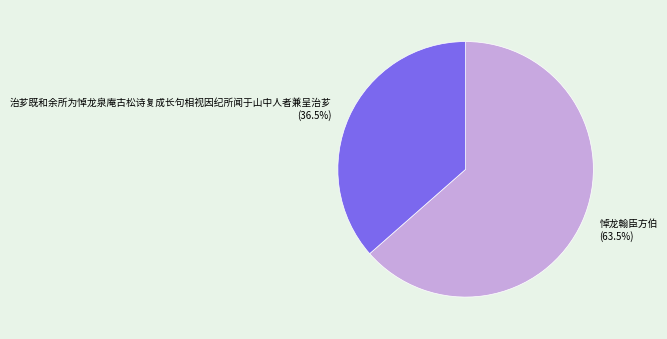

Does any single category account for the majority?

Yes